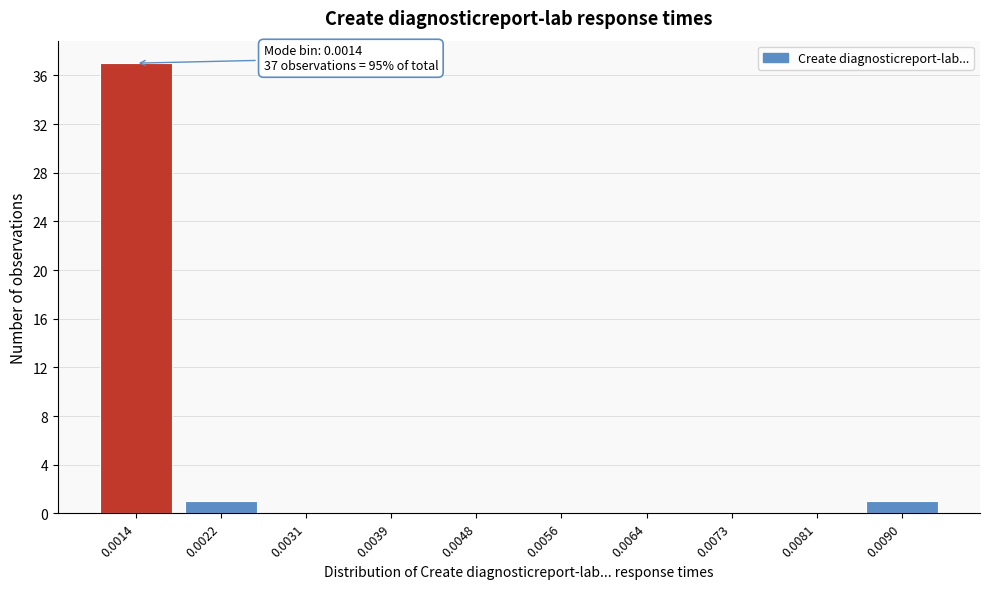

Reading left to right, extract all data points from this chart.

0.0014=37	0.0022=1	0.0031=0	0.0039=0	0.0048=0	0.0056=0	0.0064=0	0.0073=0	0.0081=0	0.0090=1